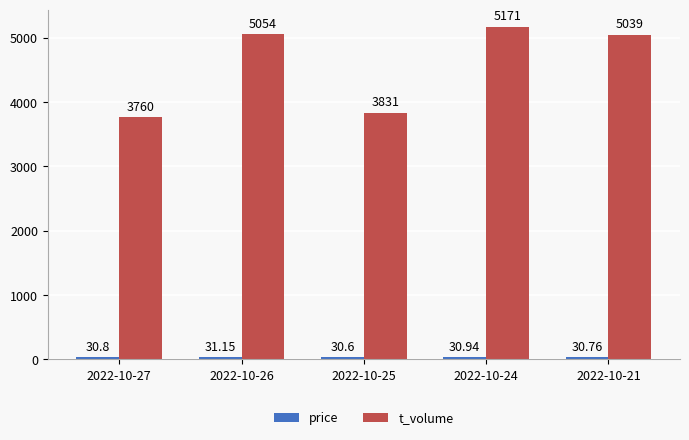

Which label corresponds to the largest value in the chart?

2022-10-24